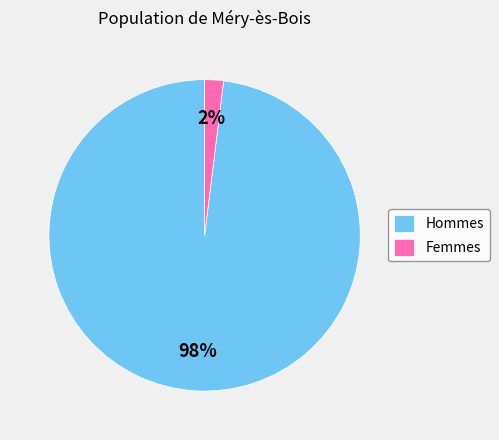

To the nearest percent, what portion does Femmes represent?

2%